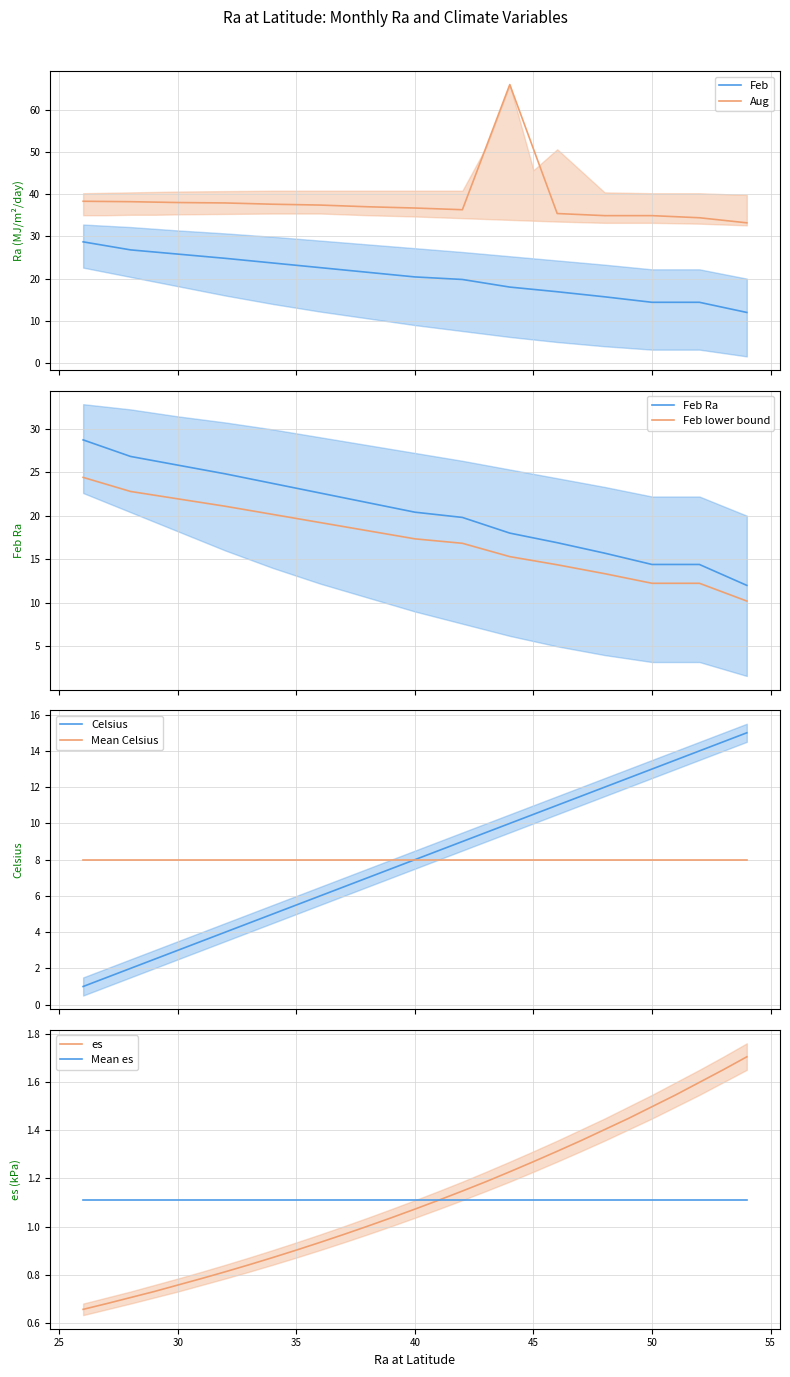

What is the difference between the maximum and minimum values in the Feb series?

16.7